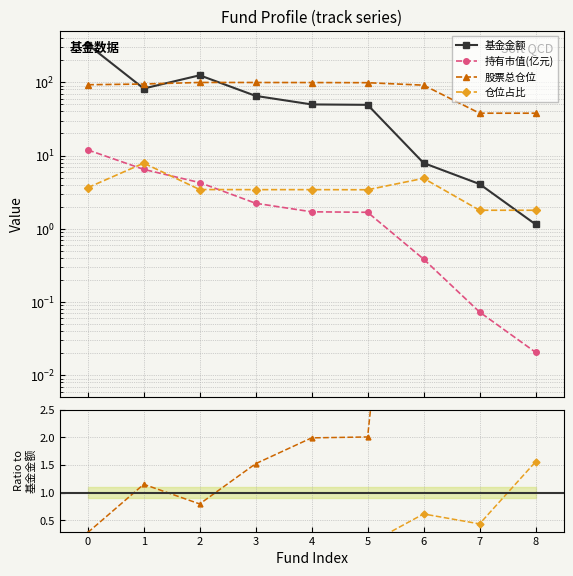

What are all the series names shown in the legend?

基金金额, 持有市值(亿元), 股票总仓位, 仓位占比